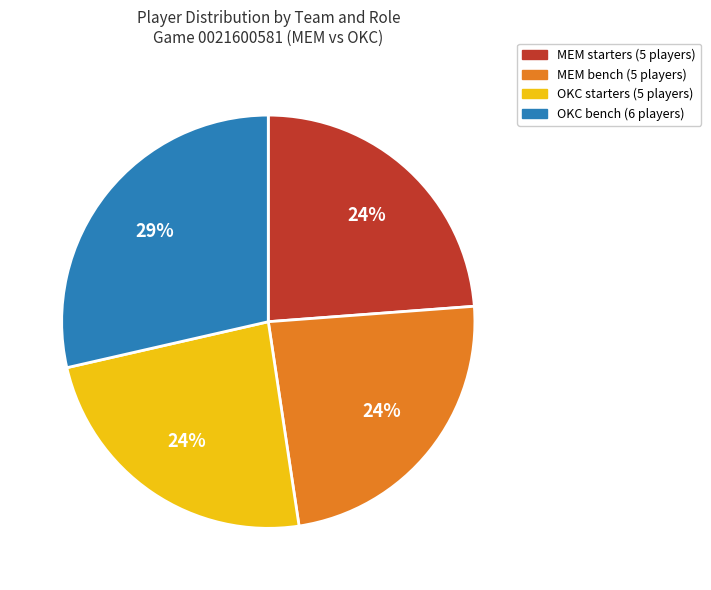

Does OKC bench (6 players) account for over 50% of the chart?

No